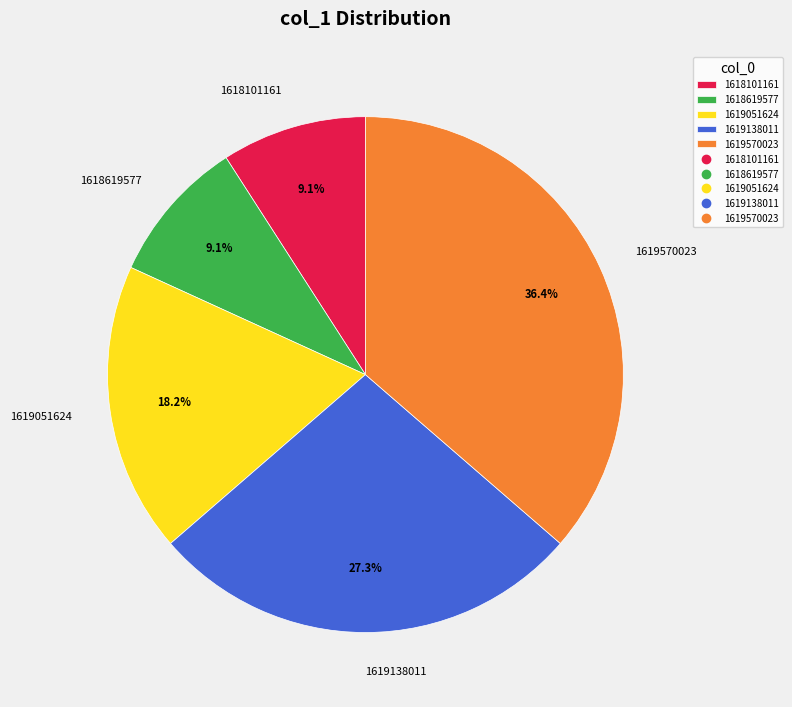

To the nearest percent, what is the difference between the largest and smallest slice percentages?

27%